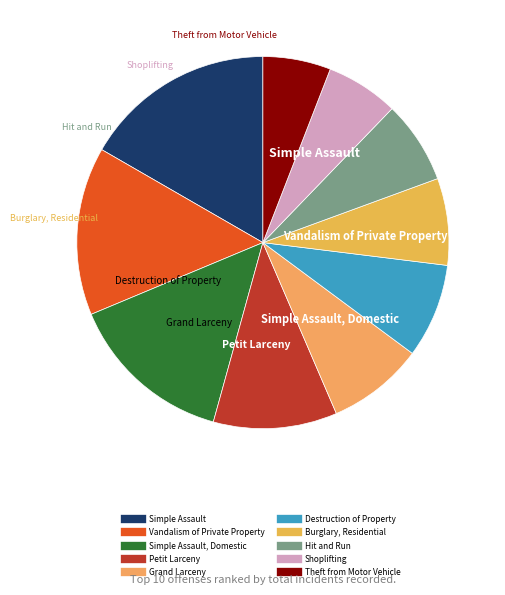

How many segments does this pie chart have?

10